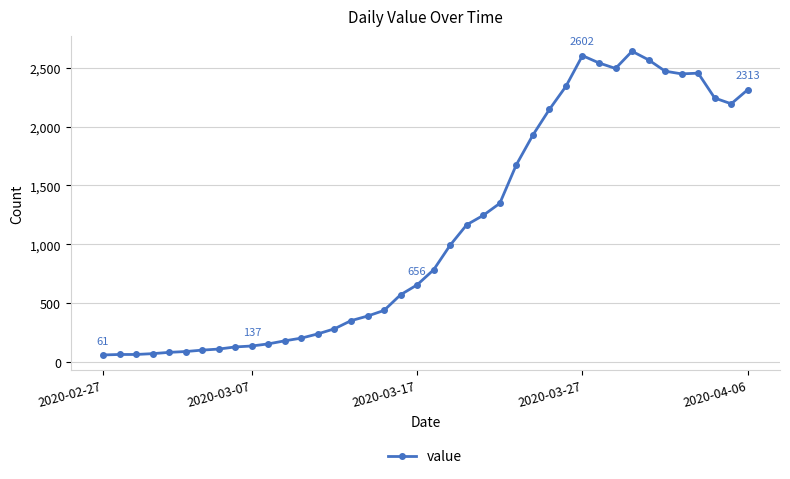

True or false: the data has more than 1 interior local peaks.

True